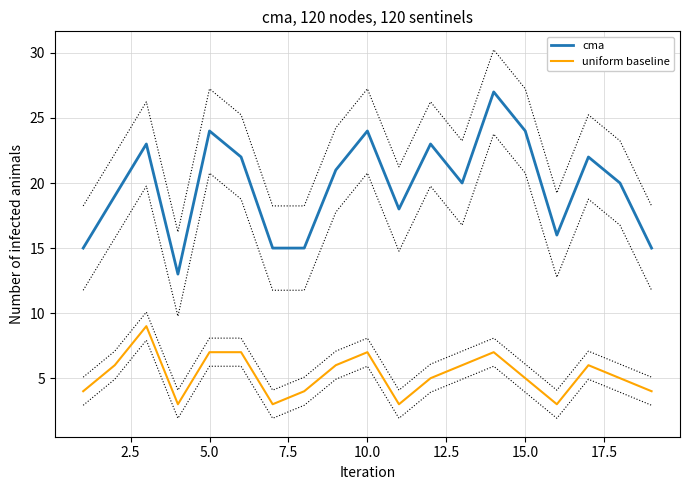

Is it true that uniform baseline equals 7 at 5.0?

True